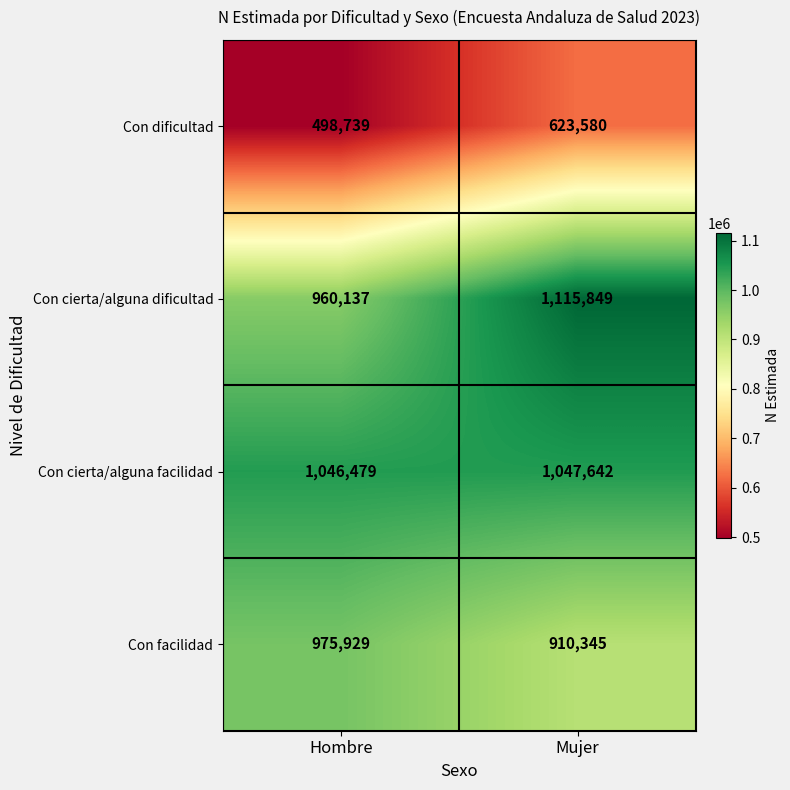

List the labels in order of Con facilidad value, largest first.

Hombre, Mujer